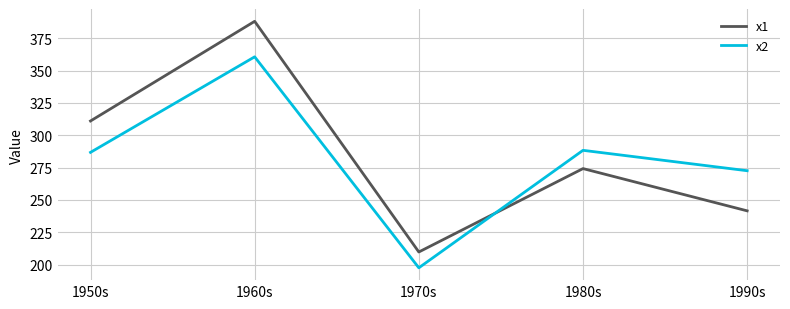

True or false: x2 has more than 0 points higher than both neighbors.

True